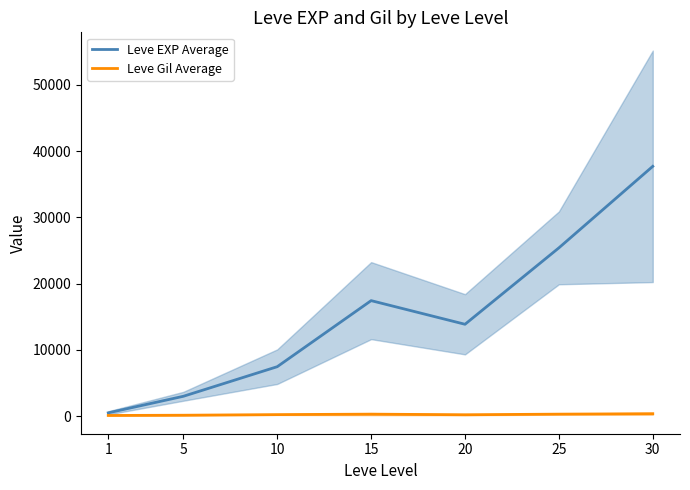

Reading left to right, transcribe all the data shown in this chart.

Leve EXP Average: 1=510.2	5=3008.3	10=7475.0	15=17445.0	20=13876.7	25=25410.0	30=37715.0
Leve Gil Average: 1=113.0	5=149.3	10=242.5	15=312.0	20=220.8	25=312.7	30=375.2